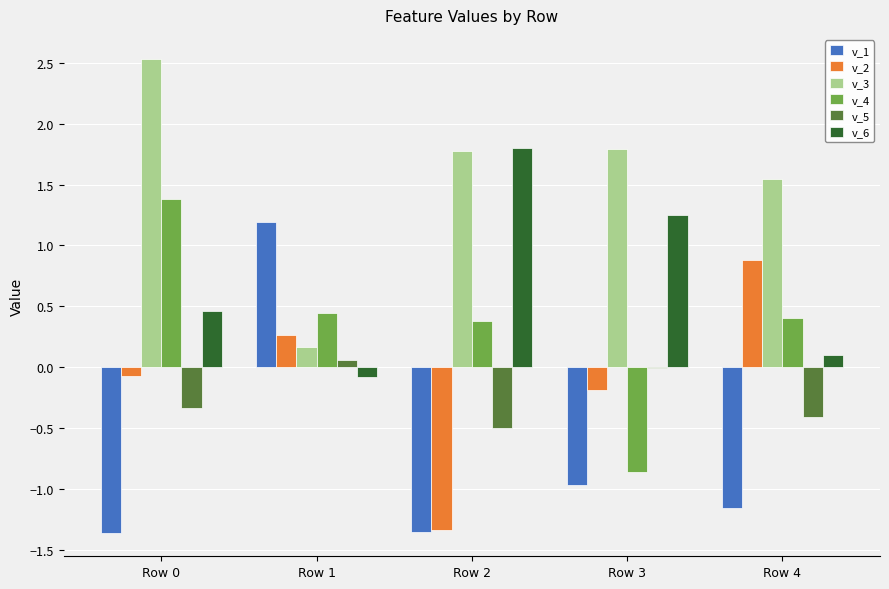

What is the sum of the v_3 values at Row 4 and Row 1?

1.7